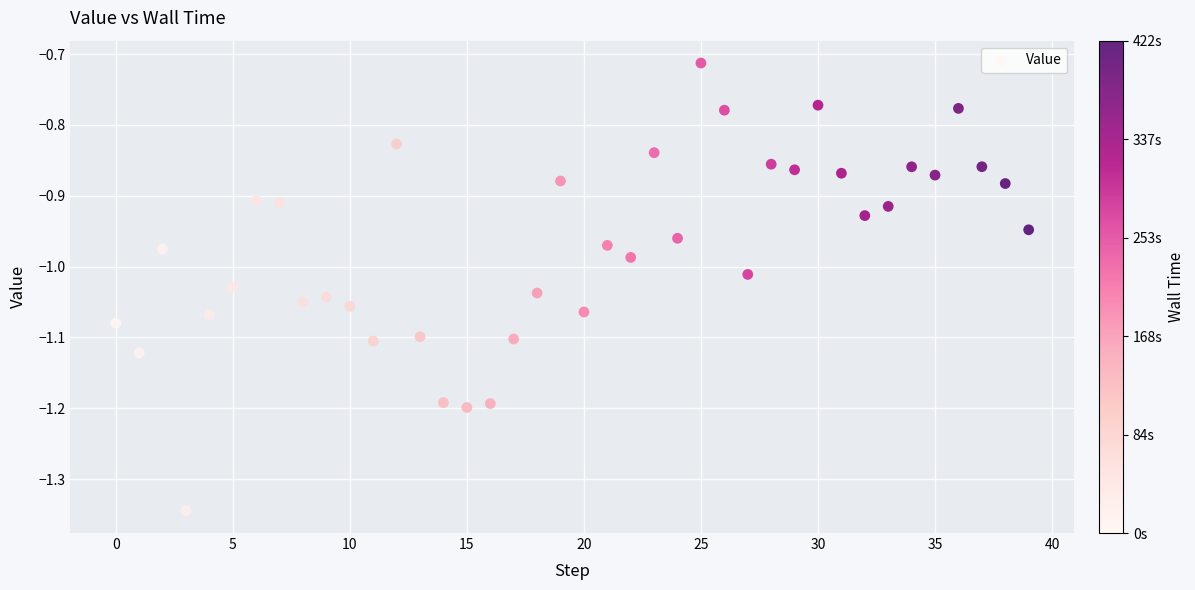

What is the range of Y values (max minus min)?

0.6